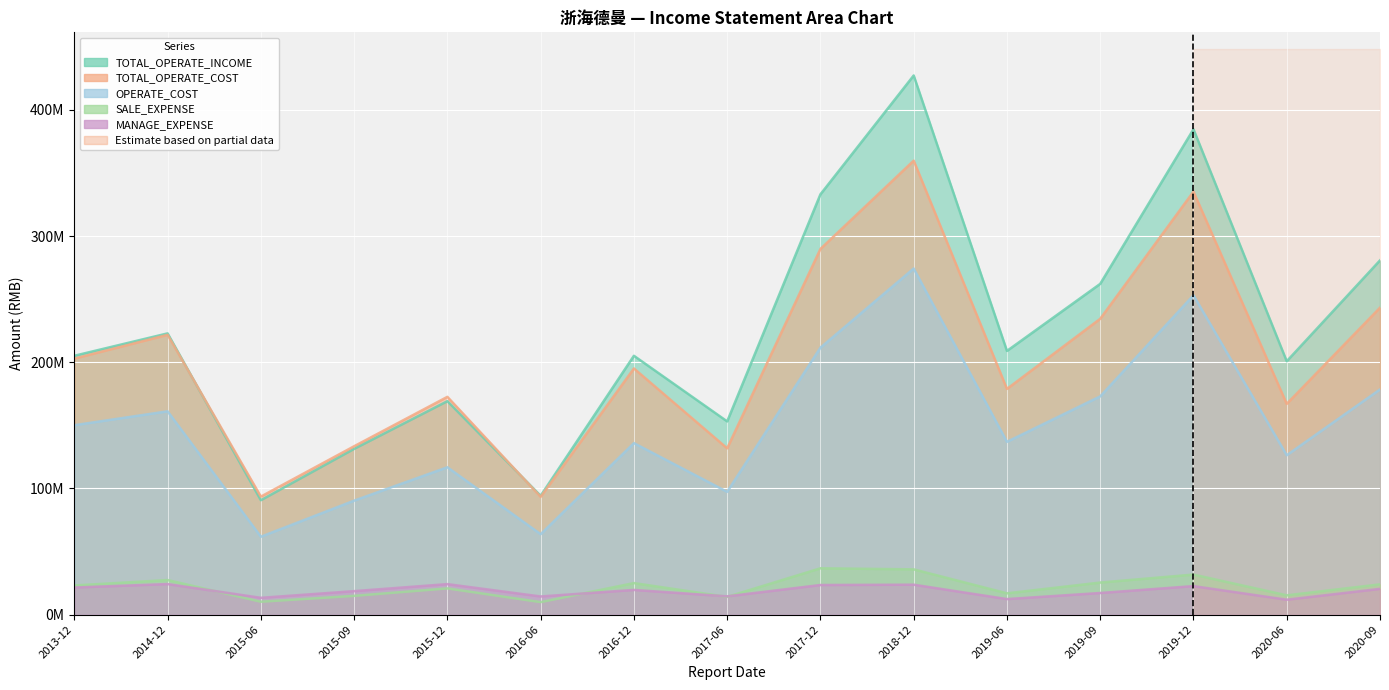

Where is the first local minimum for TOTAL_OPERATE_COST?

2015-06